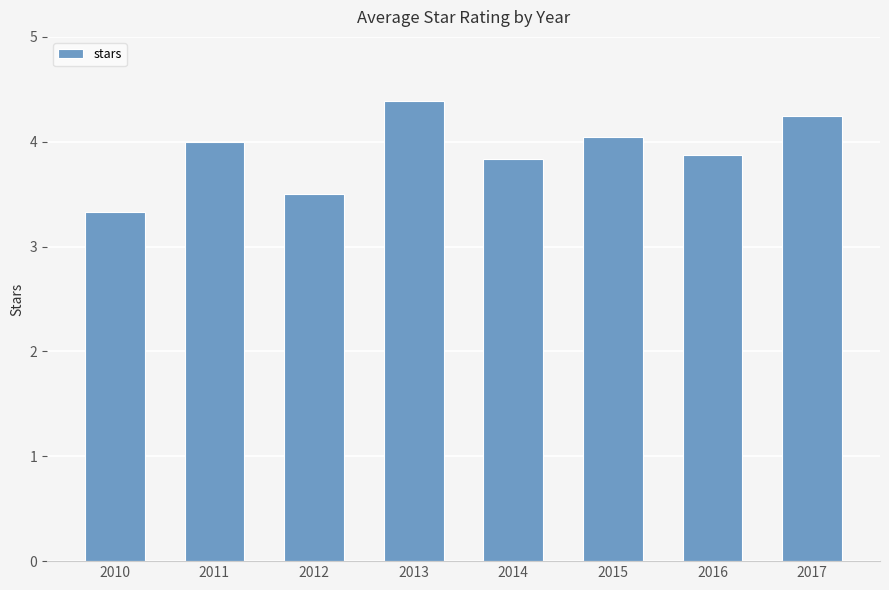

Which category has the lowest value across all series?

2010